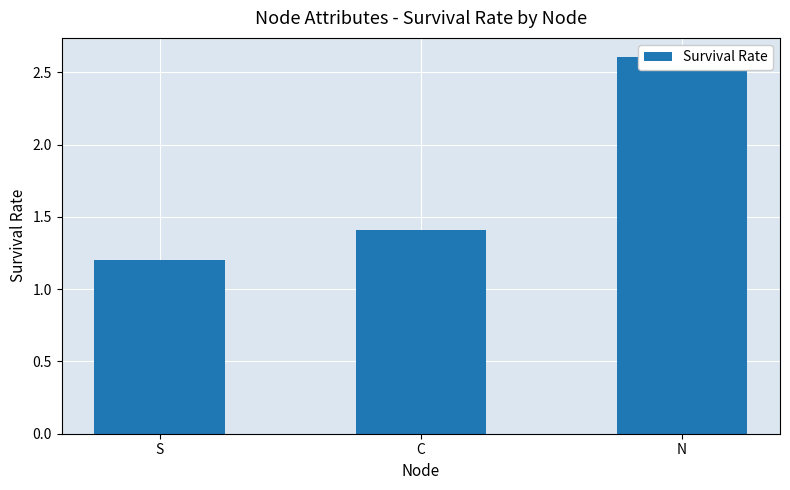

What value does the data have at S?

1.2